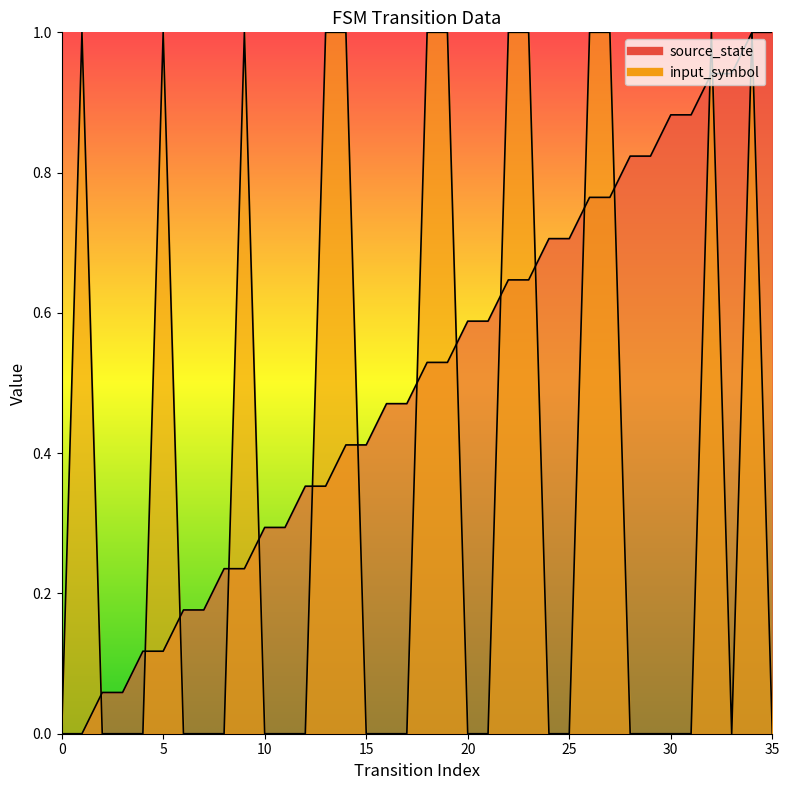

What is the spread (max minus min) of values at 3?

0.1